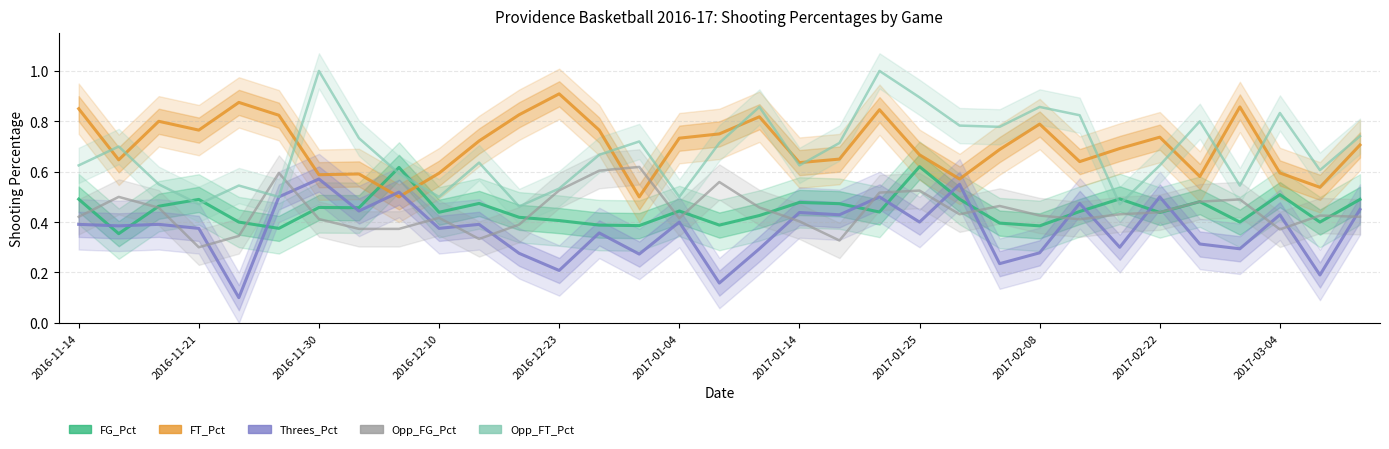

Rank the series by their maximum value, from lowest to highest.

Threes_Pct, Opp_FG_Pct, FG_Pct, FT_Pct, Opp_FT_Pct